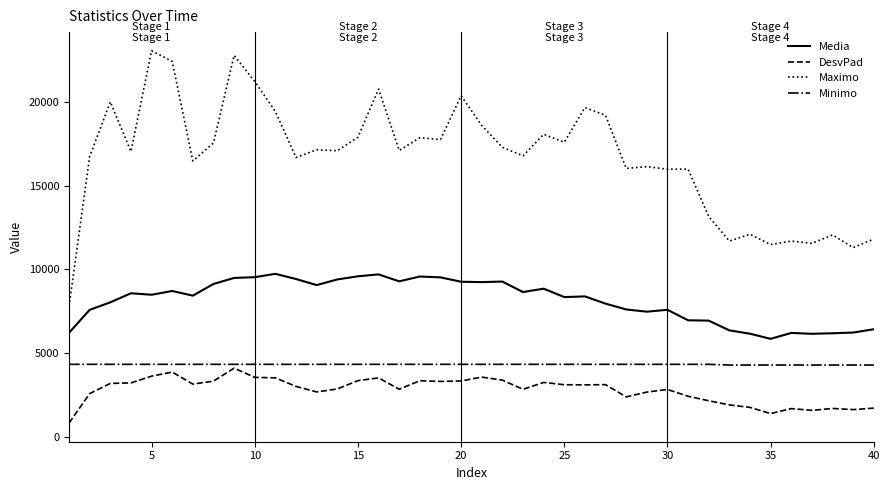

True or false: DesvPad and Maximo cross at least once.

False